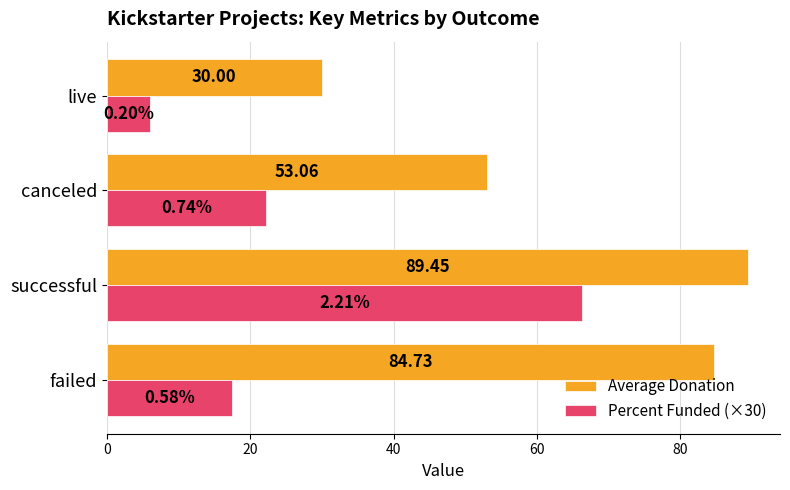

Rank the series at canceled from highest to lowest value.

Average Donation, Percent Funded (×30)